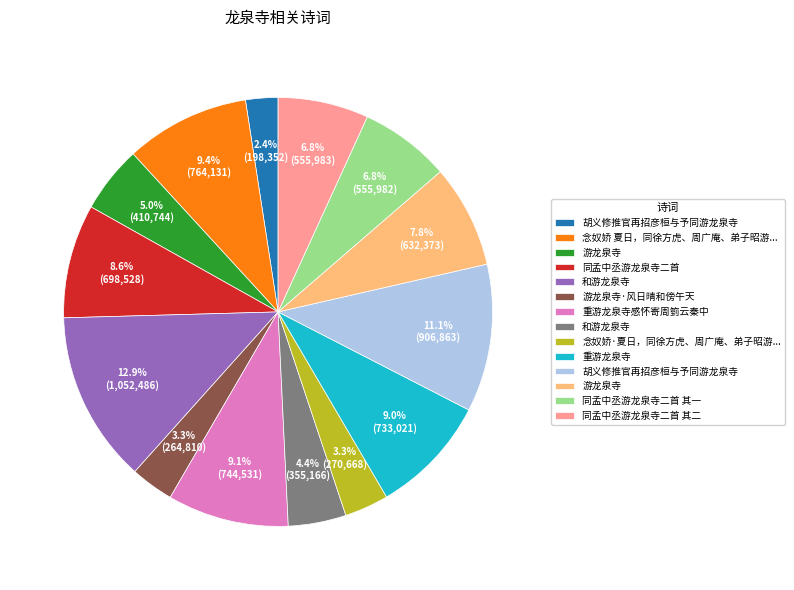

Is there a majority slice in this chart?

No